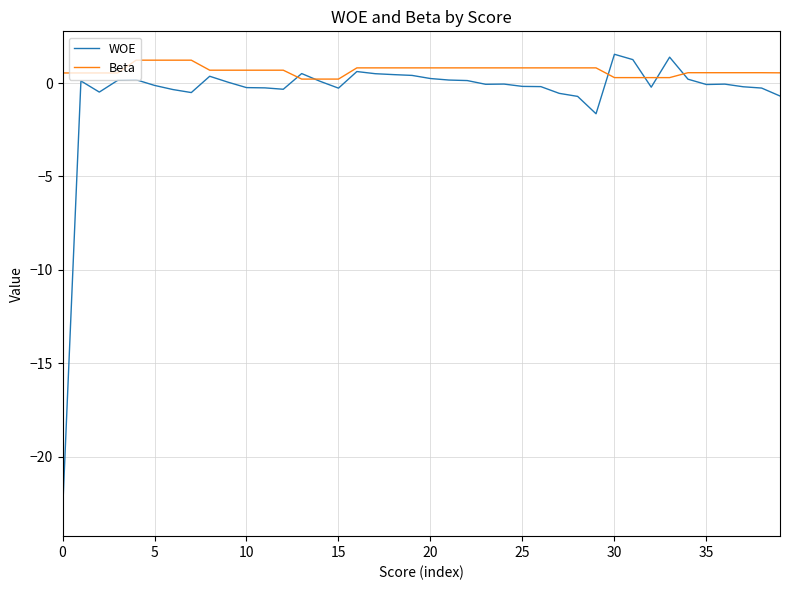

What is the average value of the Beta series?

0.7